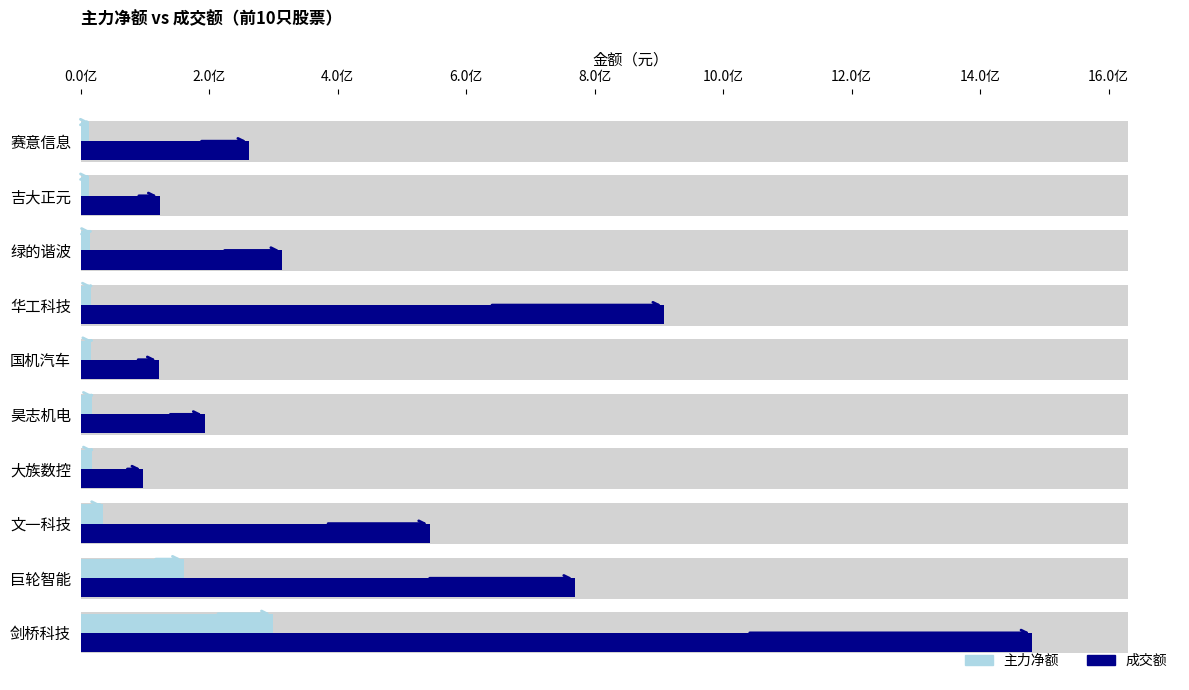

What is the smallest value displayed?

13015103